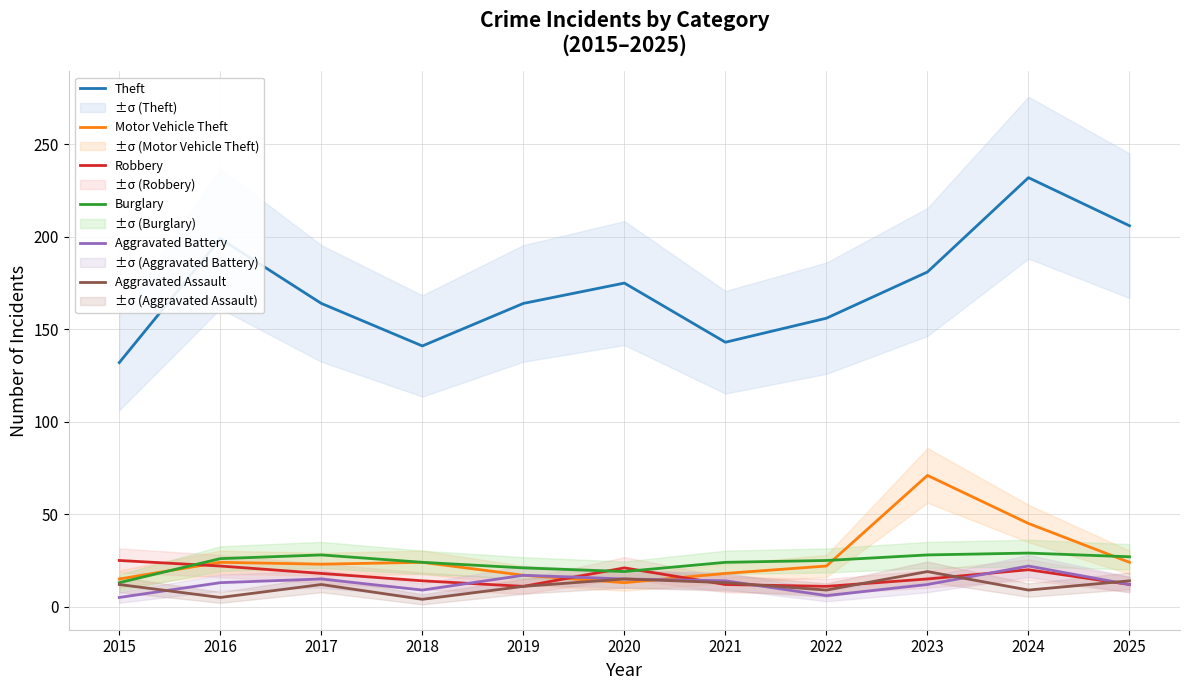

The Aggravated Assault series shows 2 at 2016. True or false?

False